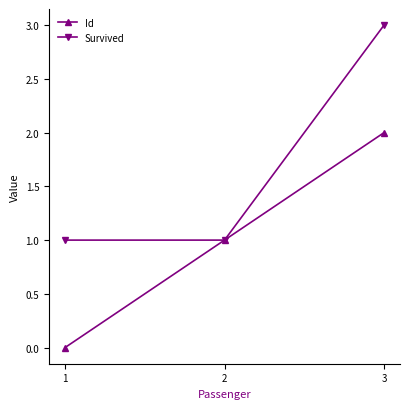

Which series has the largest total across all categories?

Survived